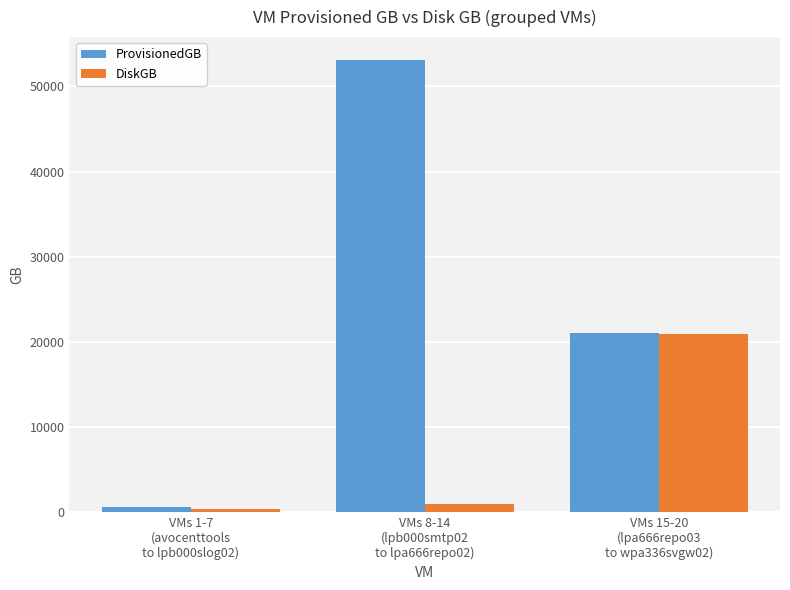

Which series has the largest range (max minus min)?

ProvisionedGB